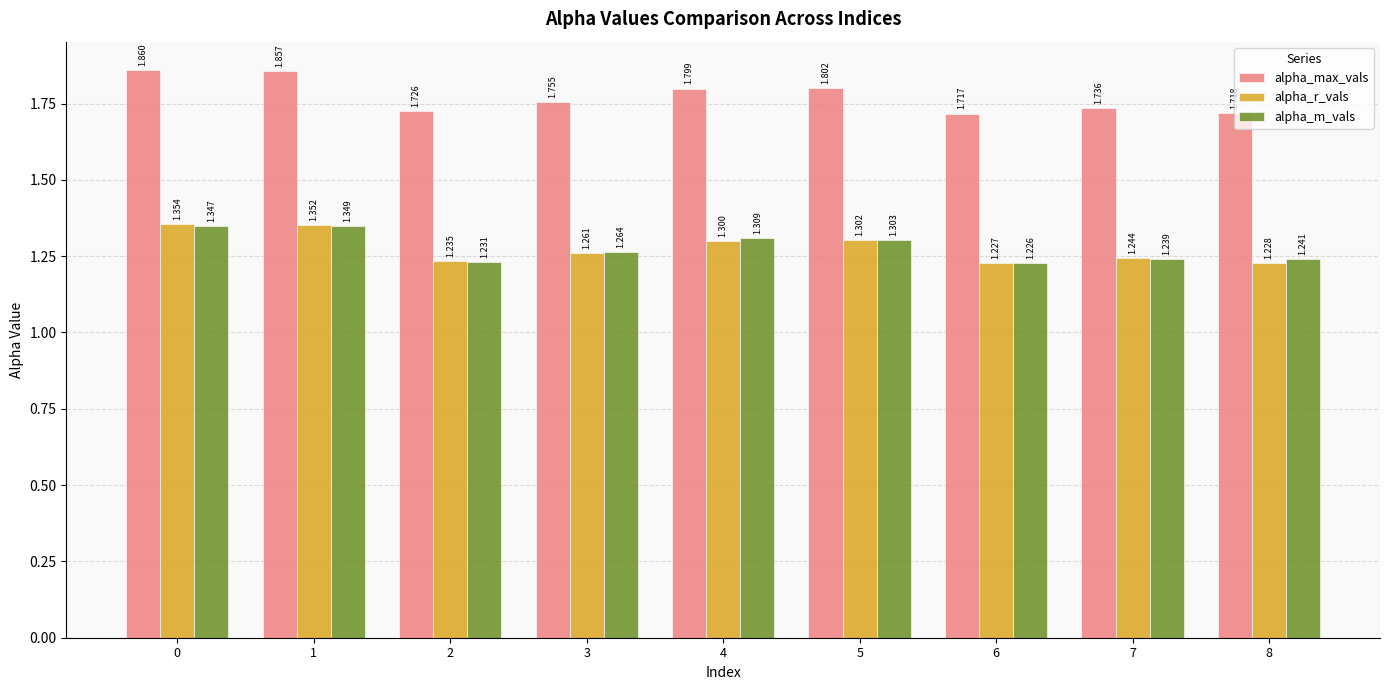

List the labels in order of alpha_m_vals value, largest first.

1, 0, 4, 5, 3, 8, 7, 2, 6